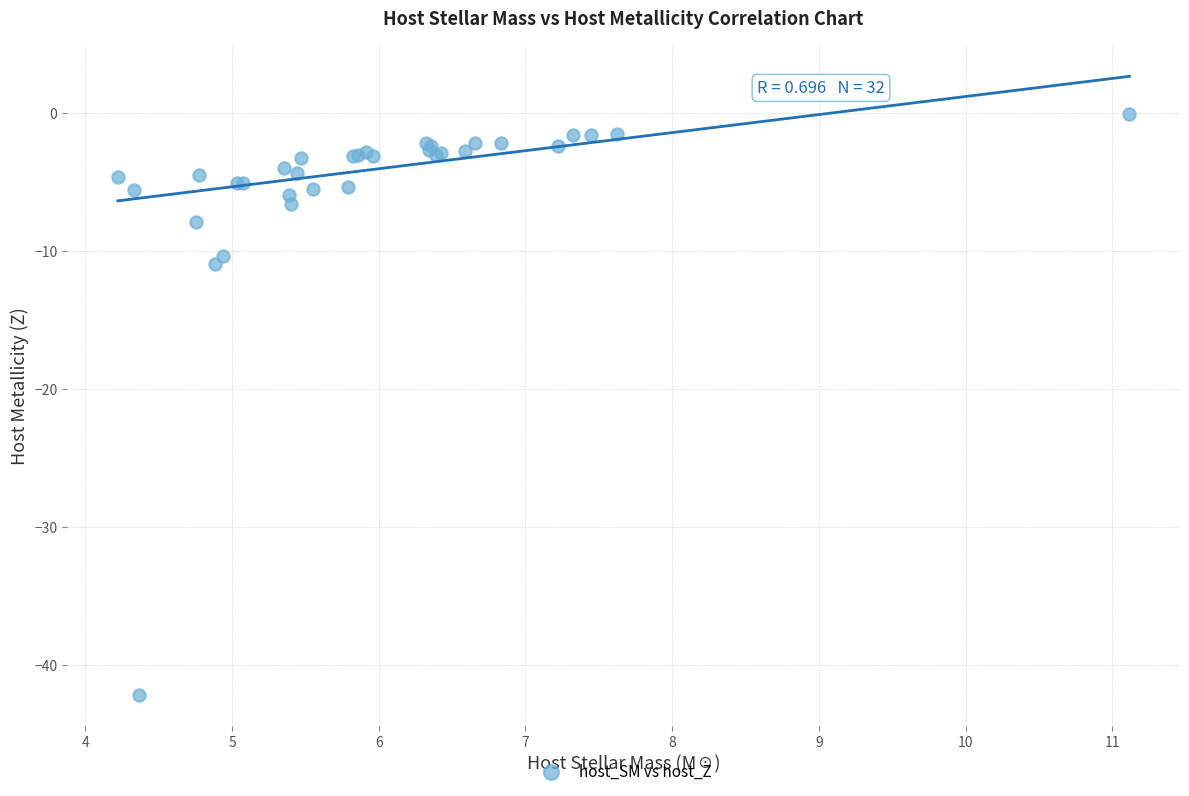

What Y value in the scatter plot is closest to -21?

-10.9